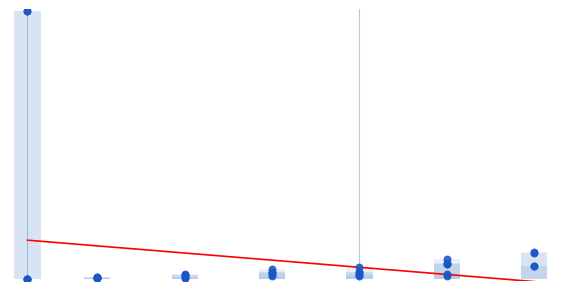

At which category is the sum across all series the highest?

1